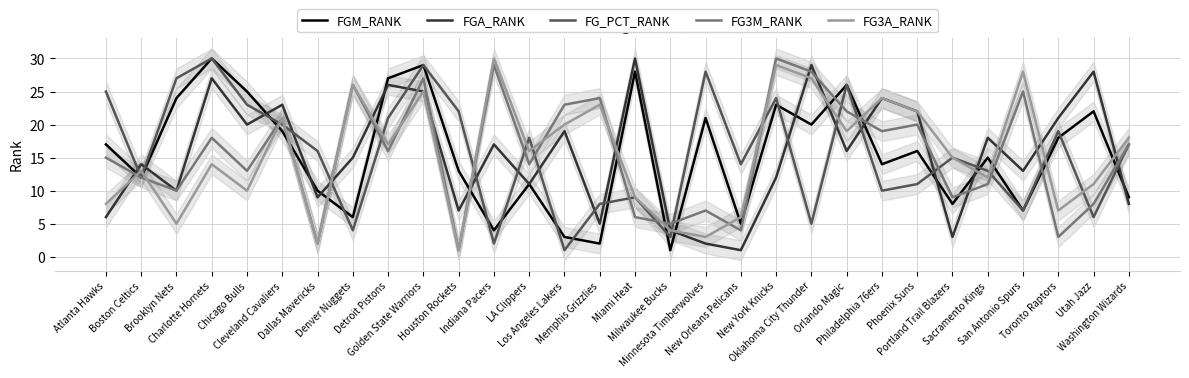

Between Dallas Mavericks and Denver Nuggets, which series saw the biggest shift?

FG3M_RANK